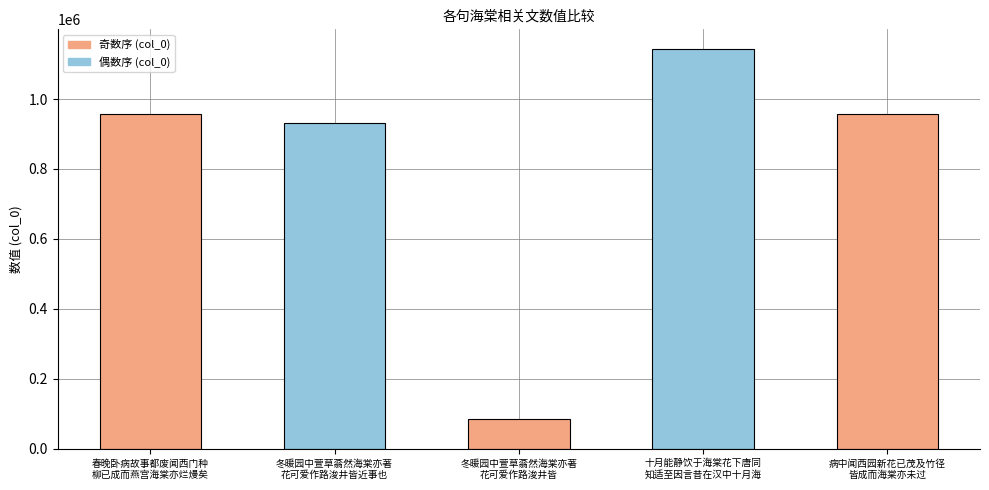

Between 十月能静饮于海棠花下唐同
知适至因言昔在汉中十月海 and 病中闻西园新花已茂及竹径
皆成而海棠亦未过, which is larger?

十月能静饮于海棠花下唐同
知适至因言昔在汉中十月海